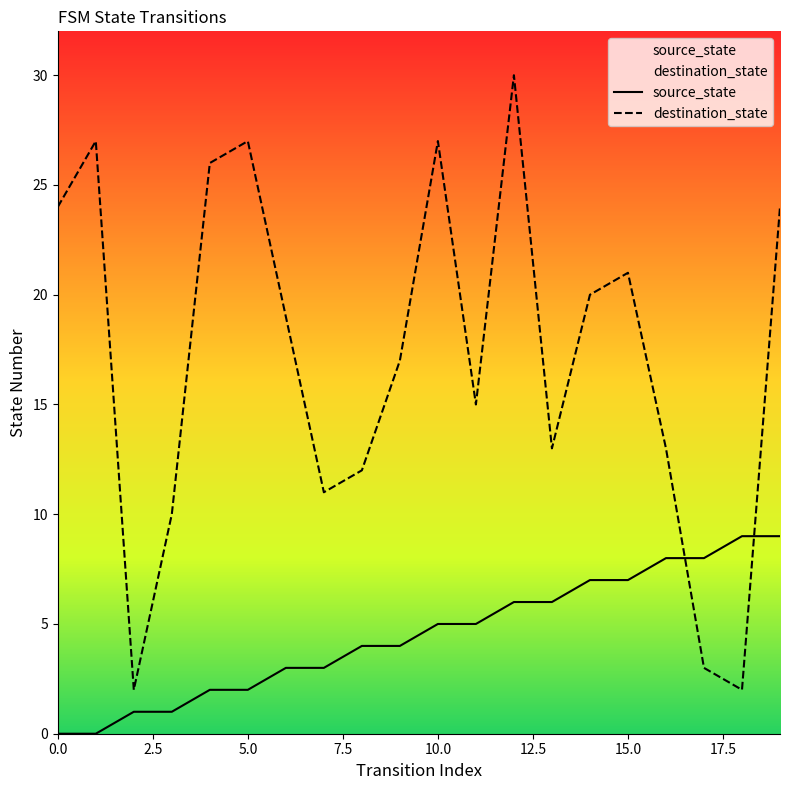

Does the chart display data point markers on the line(s)?

No